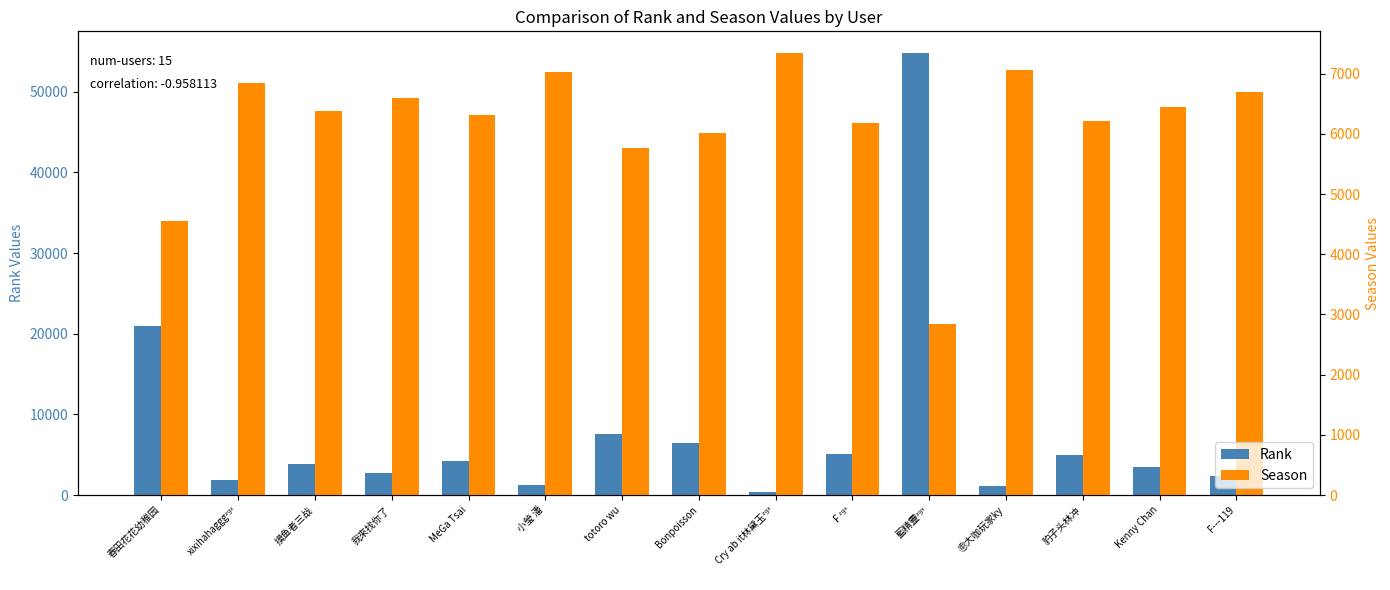

What is the difference between the Rank values at xixihahagggᶻᵍˣ and ㊥大咖玩家ky?

636